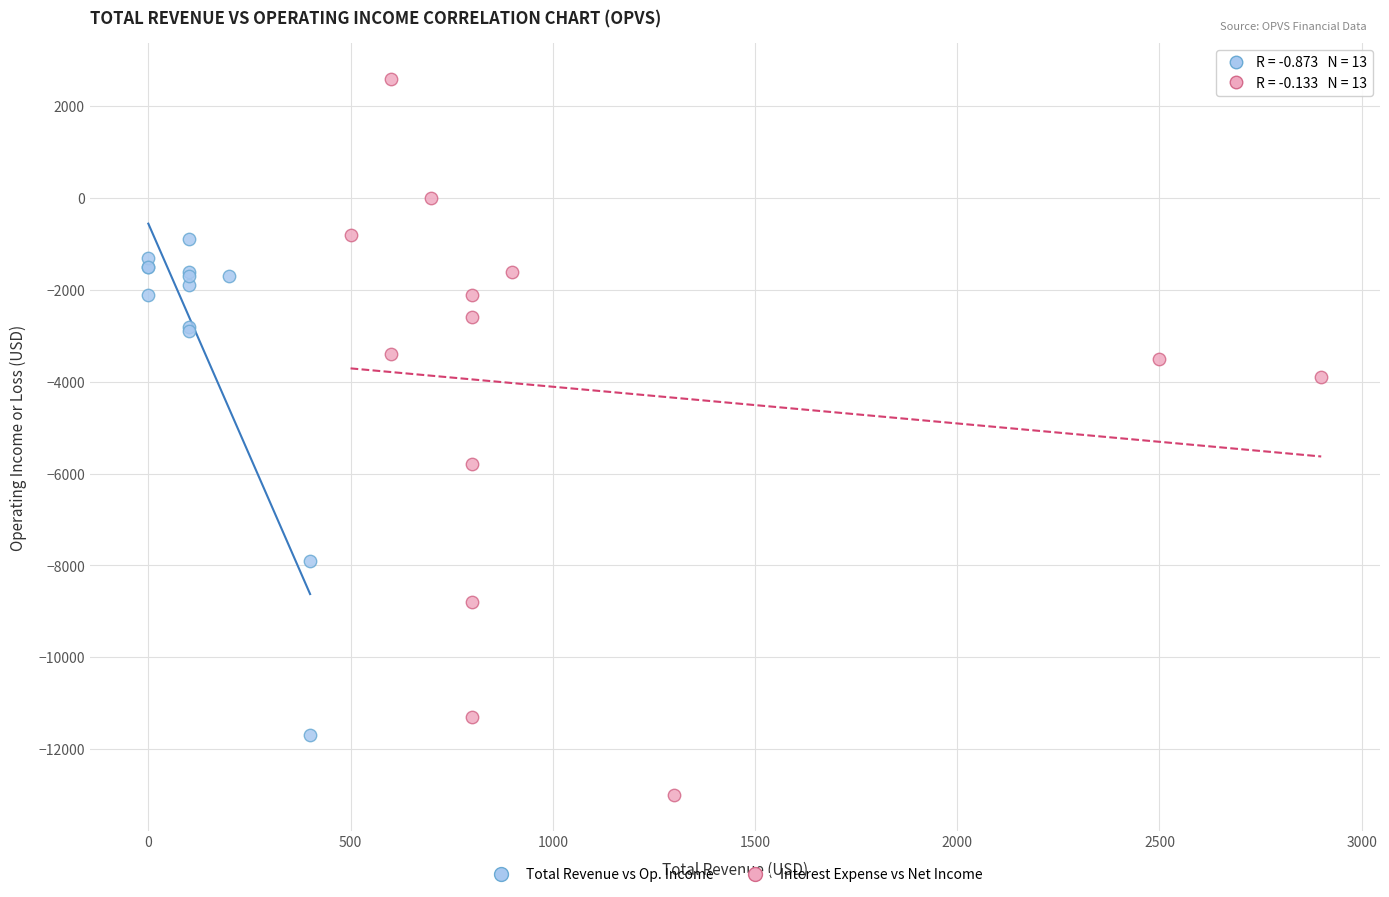

Which series contains the highest Y value?

Interest Expense vs Net Income